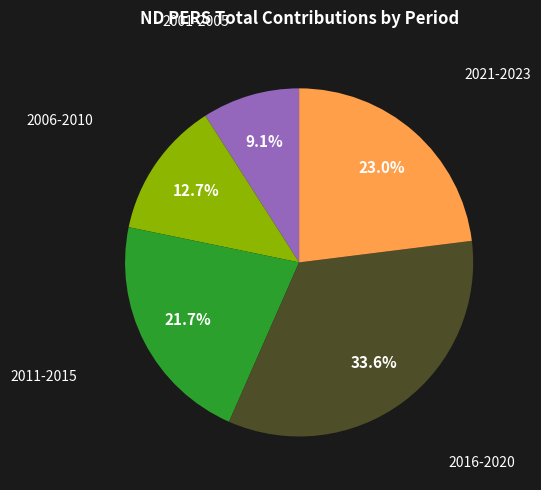

Does any single category account for the majority?

No